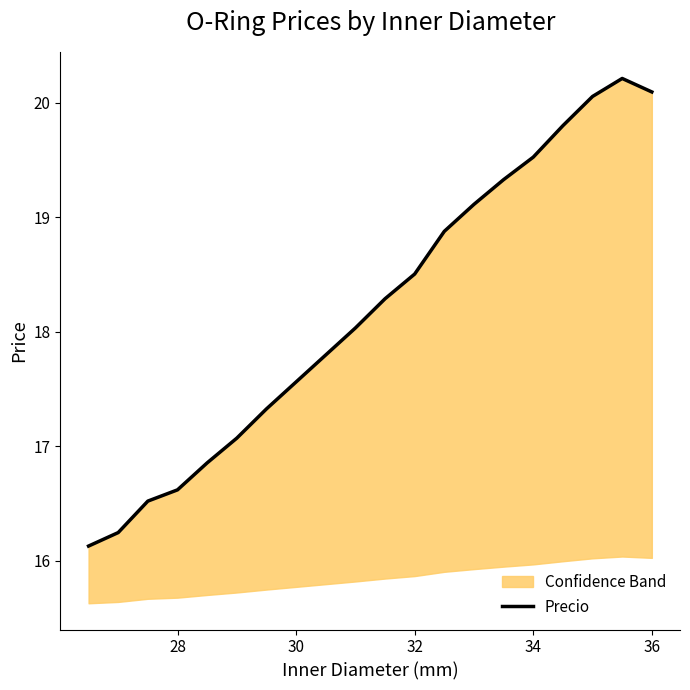

Does the chart have visible grid lines?

No